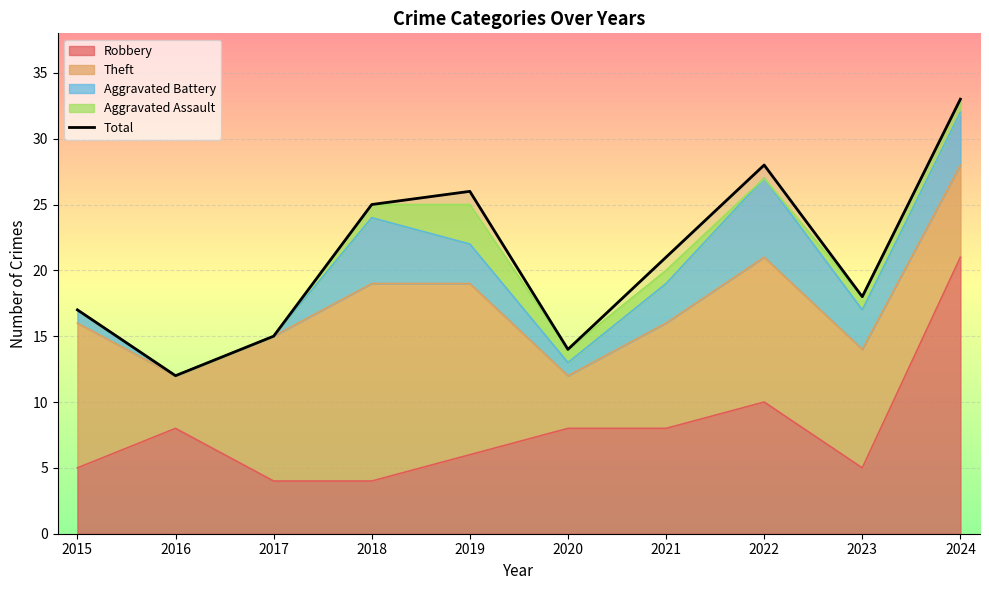

What is the difference between the values at 2024 and 2018?

8